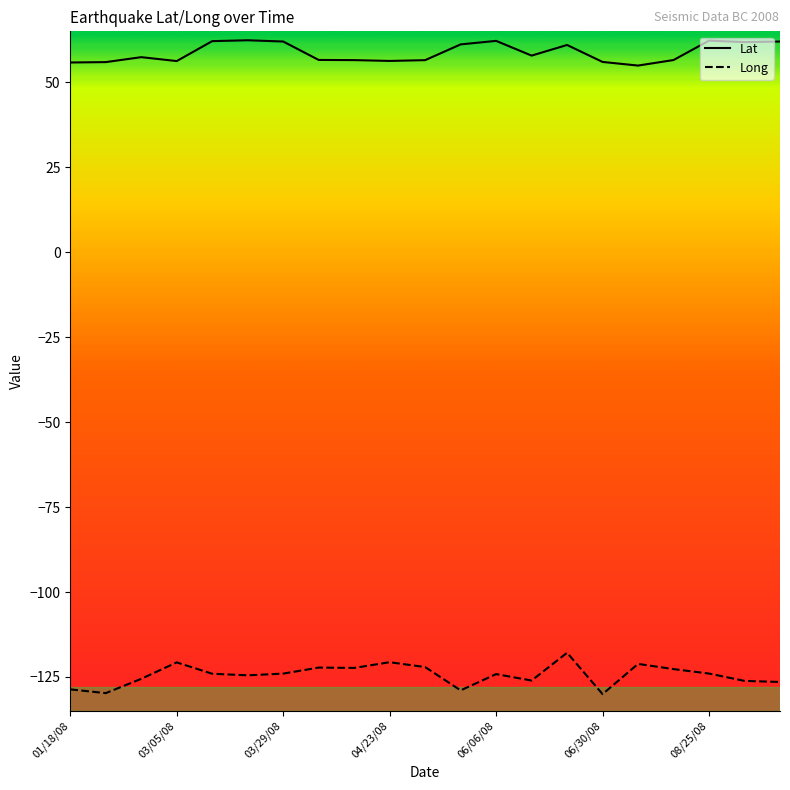

Which series has the largest total across all categories?

Lat